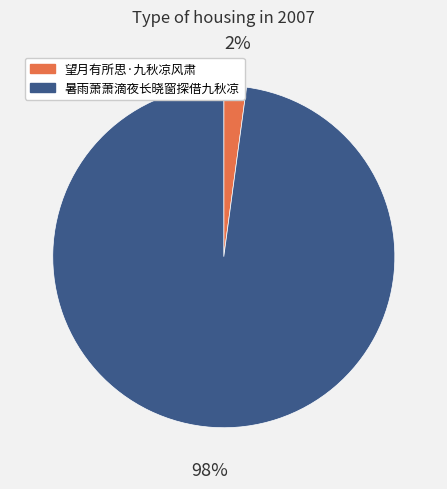

Combined, do 暑雨萧萧滴夜长晓窗探借九秋凉 and 望月有所思·九秋凉风肃 account for over 50%?

Yes